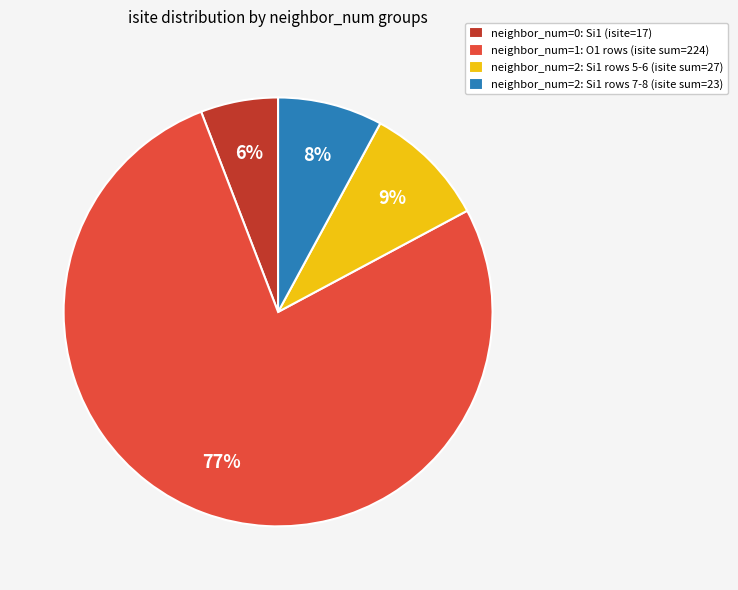

Rank the categories by value from lowest to highest.

neighbor_num=0: Si1 (isite=17), neighbor_num=2: Si1 rows 7-8 (isite sum=23), neighbor_num=2: Si1 rows 5-6 (isite sum=27), neighbor_num=1: O1 rows (isite sum=224)